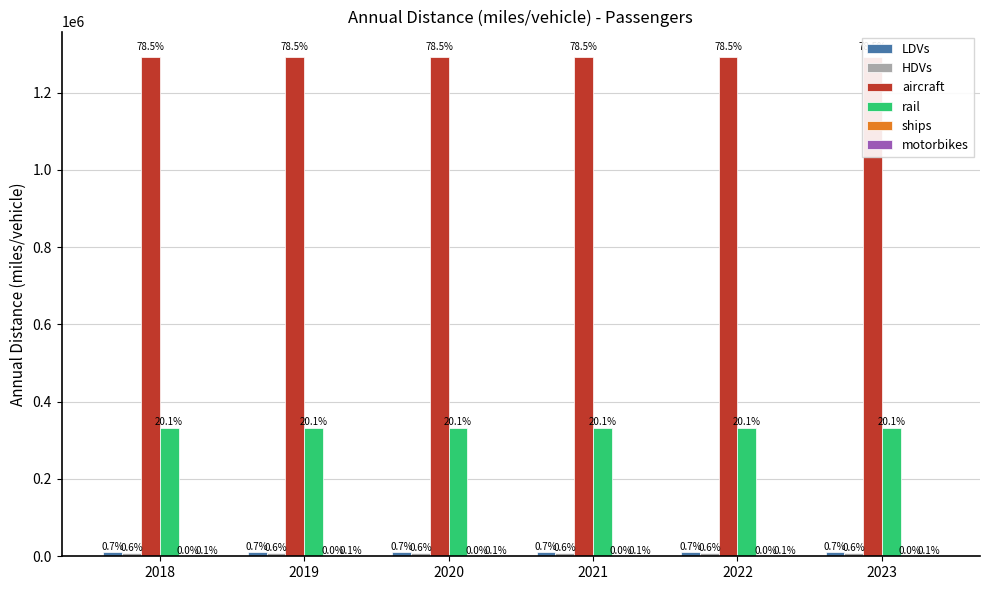

What is the minimum value shown in the chart?

194.2